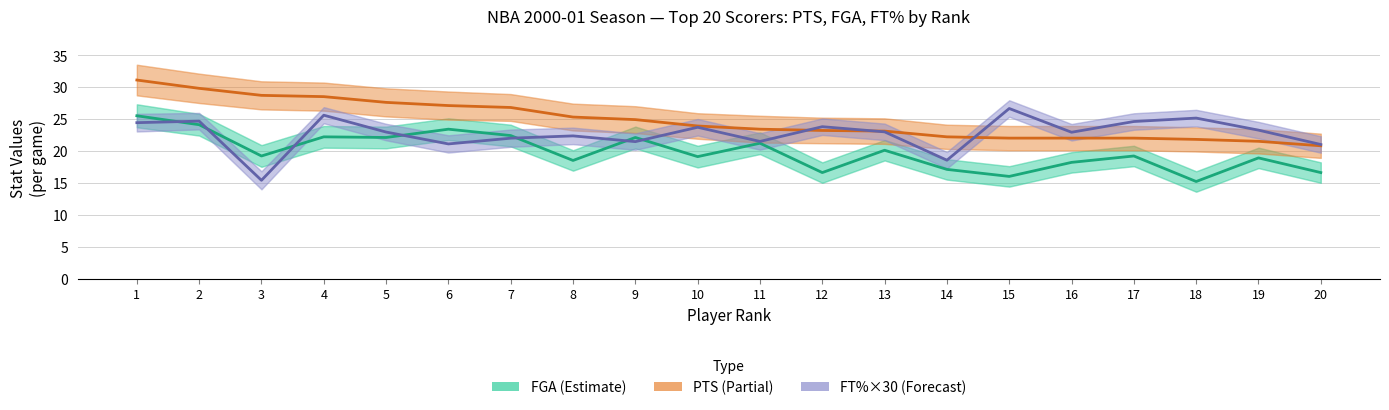

True or false: FGA has a value of 18.2 at 16.

True